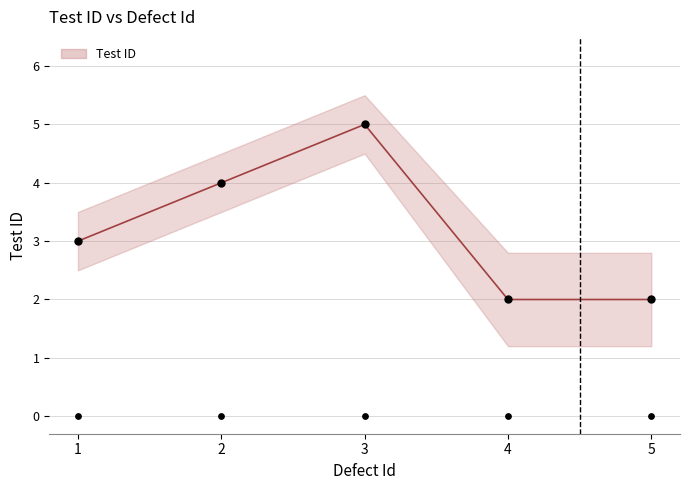

Is the value of Test ID upper at 5 greater than the value of Test ID at 1?

No